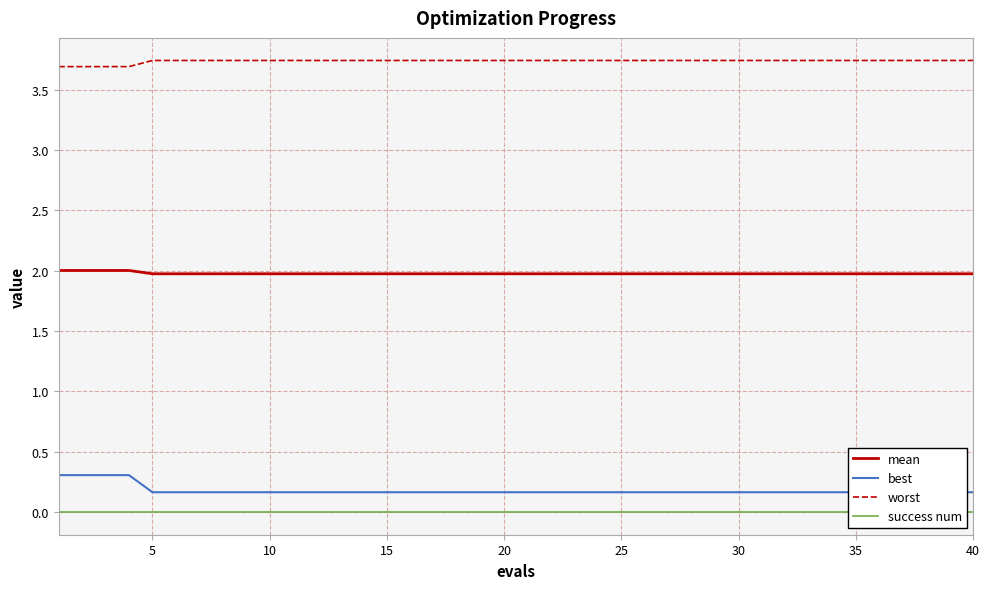

Reading left to right, transcribe all the data shown in this chart.

mean: 2.0	2.0	2.0	2.0	2.0	2.0	2.0	2.0	2.0	2.0	2.0	2.0	2.0	2.0	2.0	2.0	2.0	2.0	2.0	2.0	2.0	2.0	2.0	2.0	2.0	2.0	2.0	2.0	2.0	2.0	2.0	2.0	2.0	2.0	2.0	2.0	2.0	2.0	2.0	2.0
best: 0.3	0.3	0.3	0.3	0.2	0.2	0.2	0.2	0.2	0.2	0.2	0.2	0.2	0.2	0.2	0.2	0.2	0.2	0.2	0.2	0.2	0.2	0.2	0.2	0.2	0.2	0.2	0.2	0.2	0.2	0.2	0.2	0.2	0.2	0.2	0.2	0.2	0.2	0.2	0.2
worst: 3.7	3.7	3.7	3.7	3.7	3.7	3.7	3.7	3.7	3.7	3.7	3.7	3.7	3.7	3.7	3.7	3.7	3.7	3.7	3.7	3.7	3.7	3.7	3.7	3.7	3.7	3.7	3.7	3.7	3.7	3.7	3.7	3.7	3.7	3.7	3.7	3.7	3.7	3.7	3.7
success num: 0.0	0.0	0.0	0.0	0.0	0.0	0.0	0.0	0.0	0.0	0.0	0.0	0.0	0.0	0.0	0.0	0.0	0.0	0.0	0.0	0.0	0.0	0.0	0.0	0.0	0.0	0.0	0.0	0.0	0.0	0.0	0.0	0.0	0.0	0.0	0.0	0.0	0.0	0.0	0.0